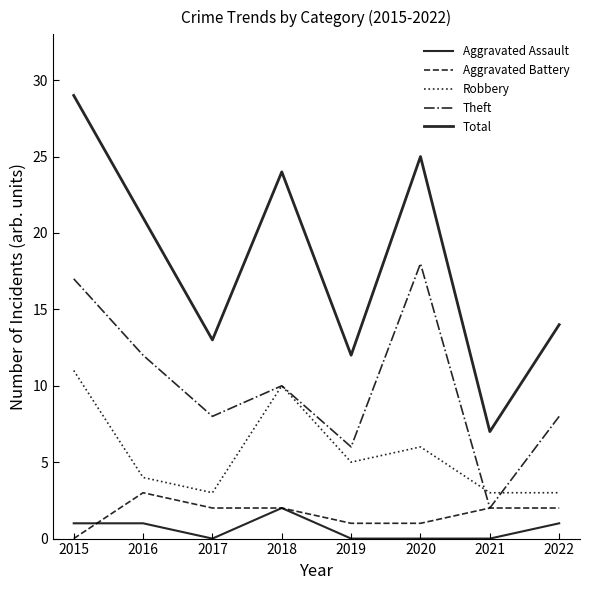

How many lines are shown in the chart?

5